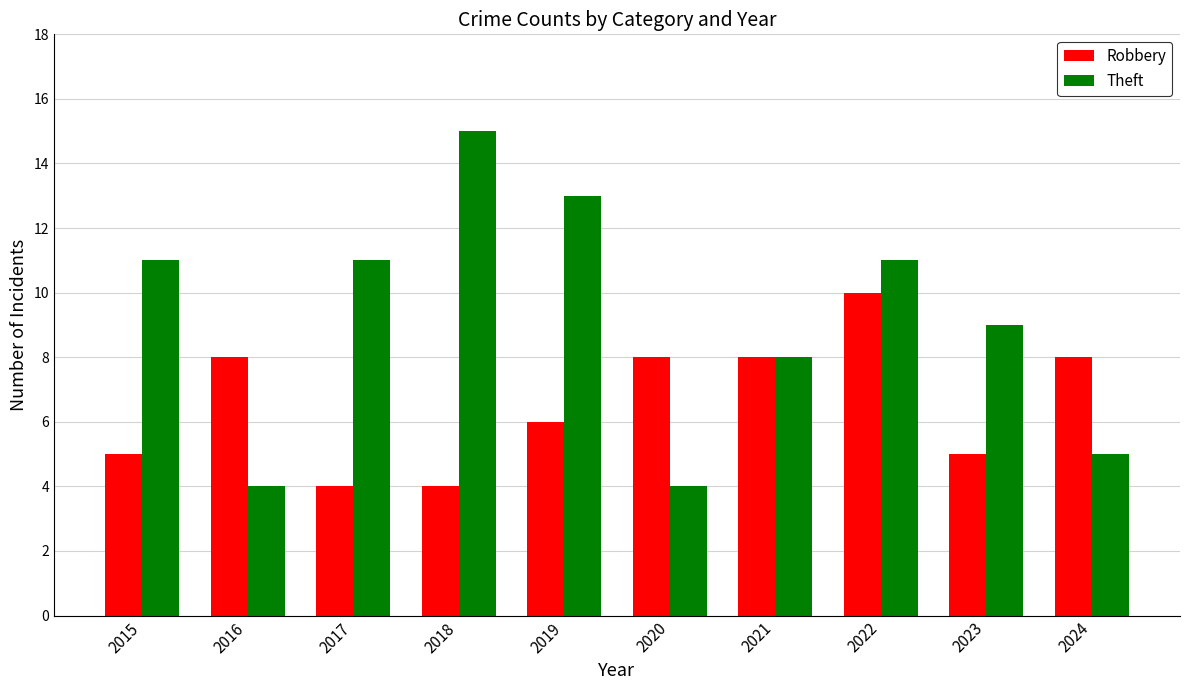

What is the total value across all series at 2019?

19